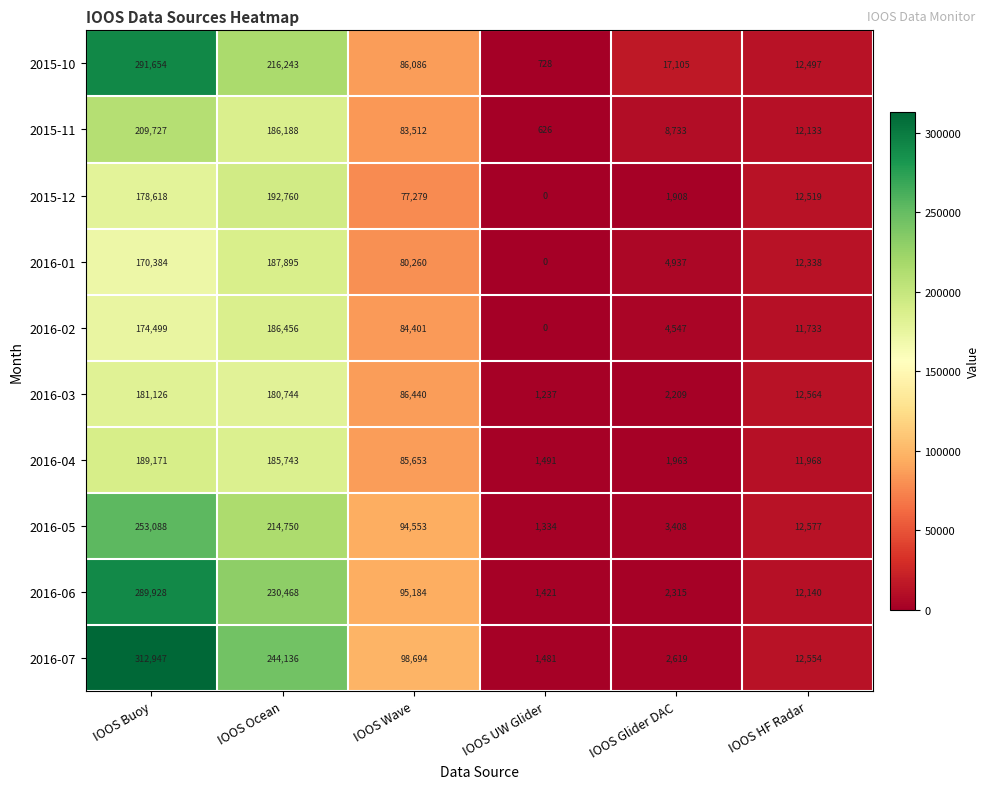

True or false: 2015-11 has a value of 28352 at IOOS Wave.

False